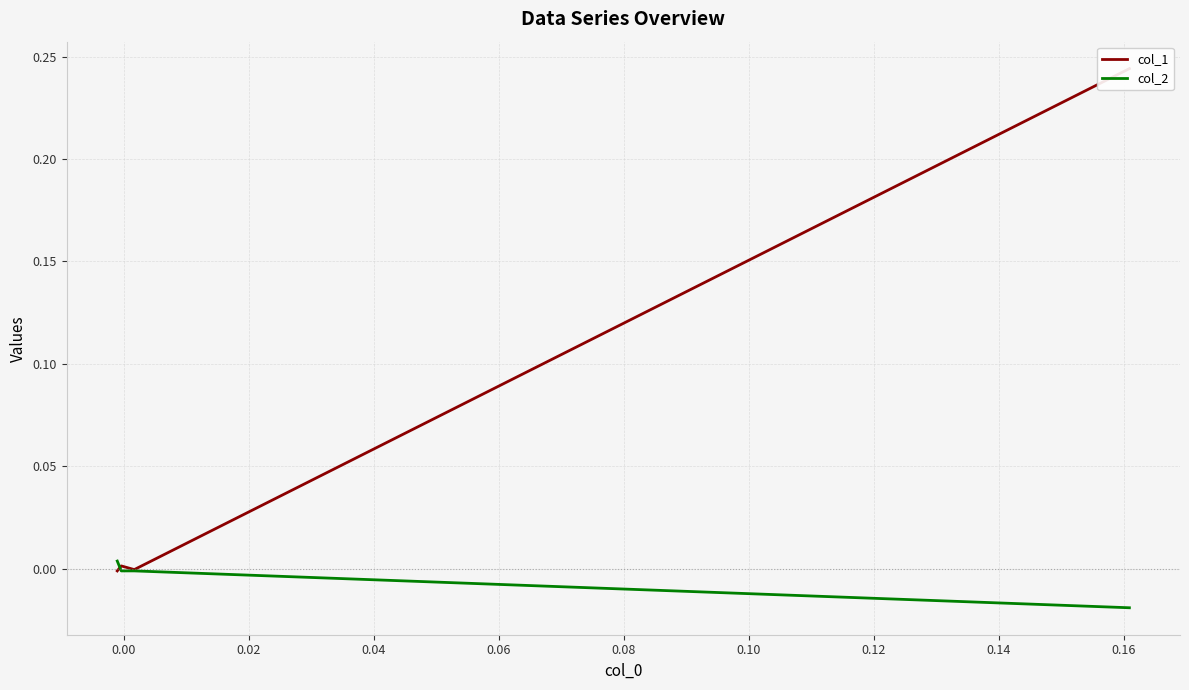

Does the chart have visible grid lines?

Yes